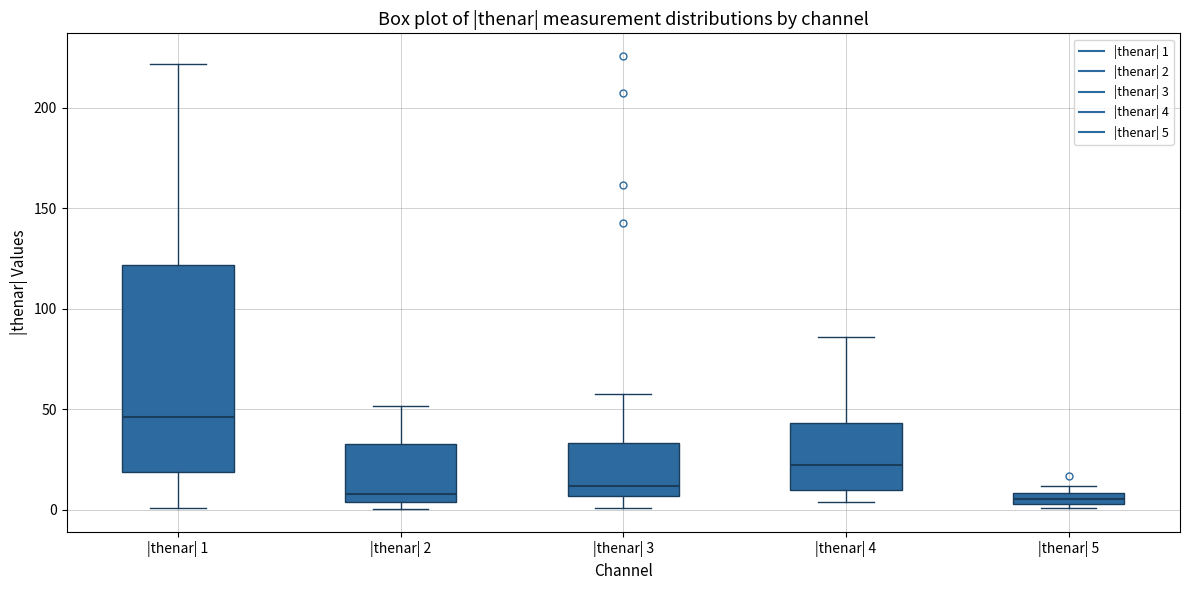

Which box is the tallest, from its lower edge to its upper edge?

|thenar| 1